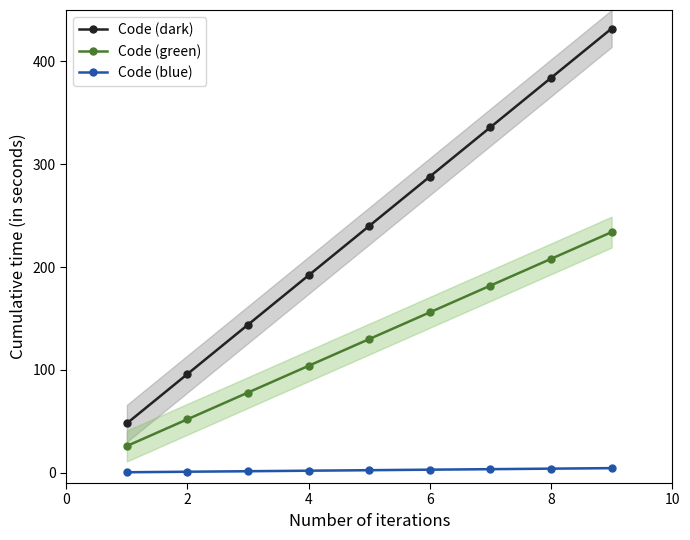

What value does the Code (green) series have at 2?

52.0